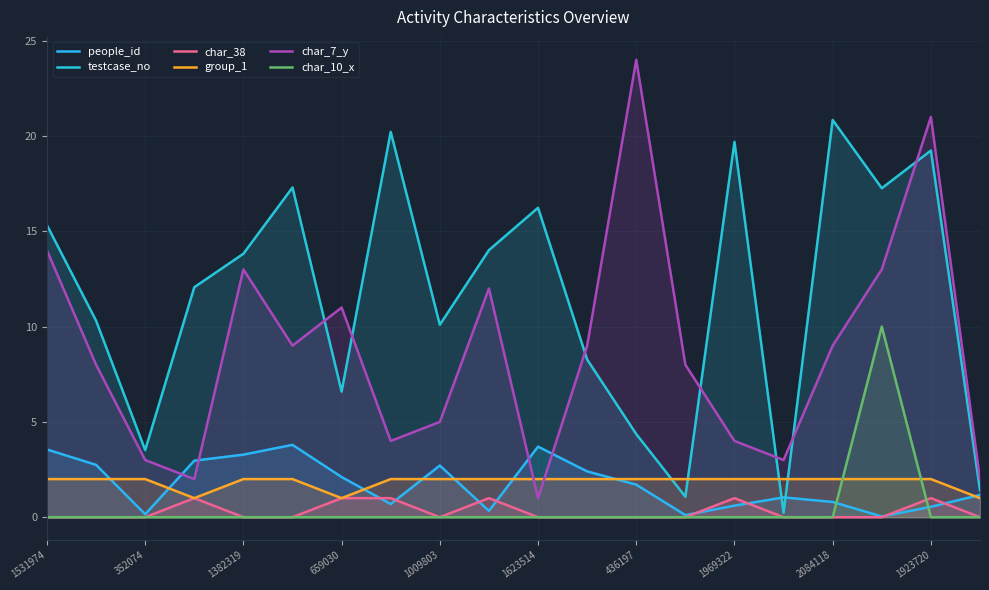

At how many categories does at least one series exceed 13?

11